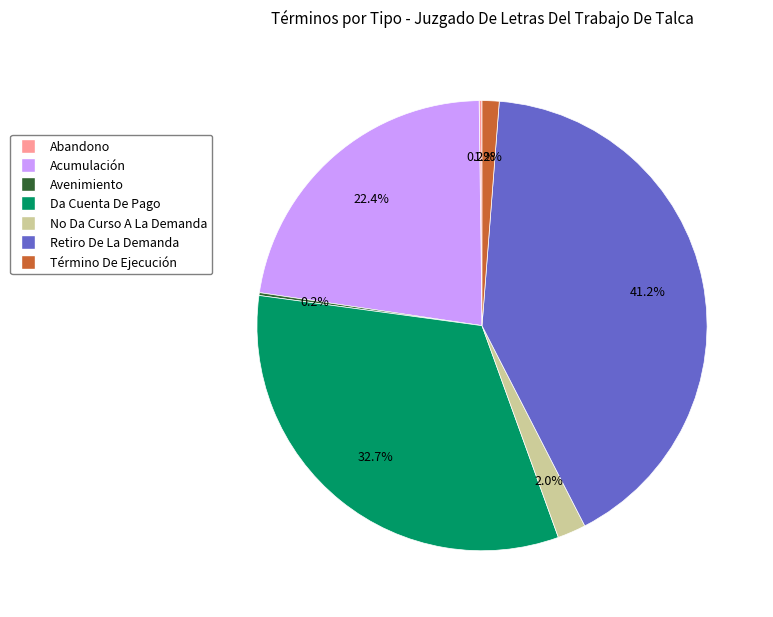

To the nearest percent, what percentage of the pie is No Da Curso A La Demanda?

2%